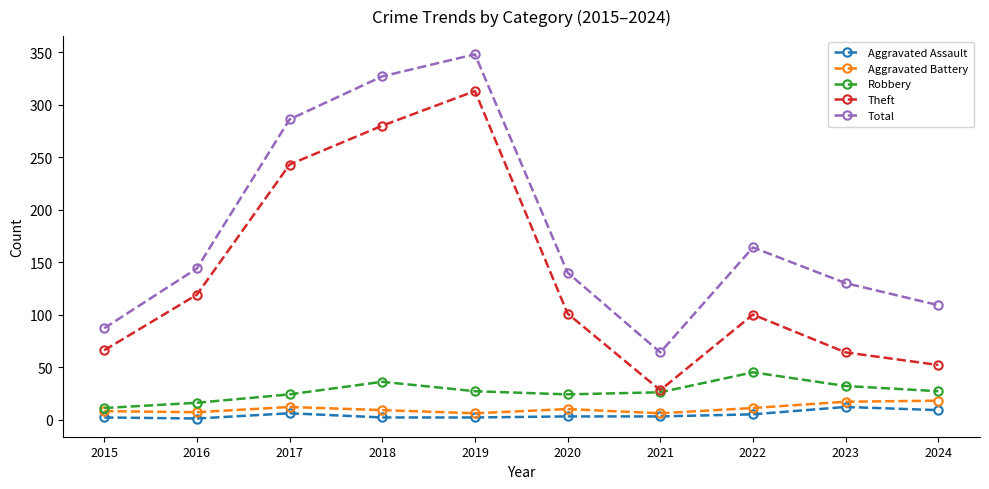

List the series in order of their peak value, highest first.

Total, Theft, Robbery, Aggravated Battery, Aggravated Assault